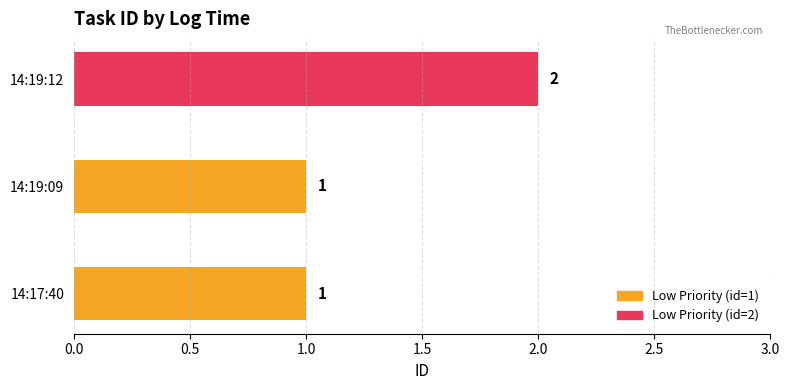

Approximately how many times larger is the value at 14:19:12 compared to 14:17:40?

2.0